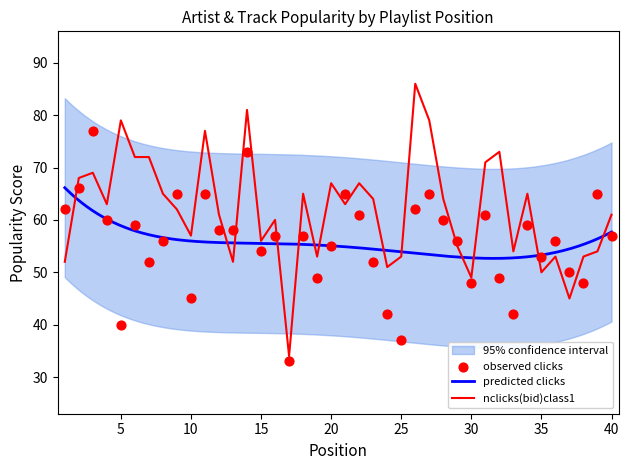

What is the minimum value for nclicks(bid)class1?

34